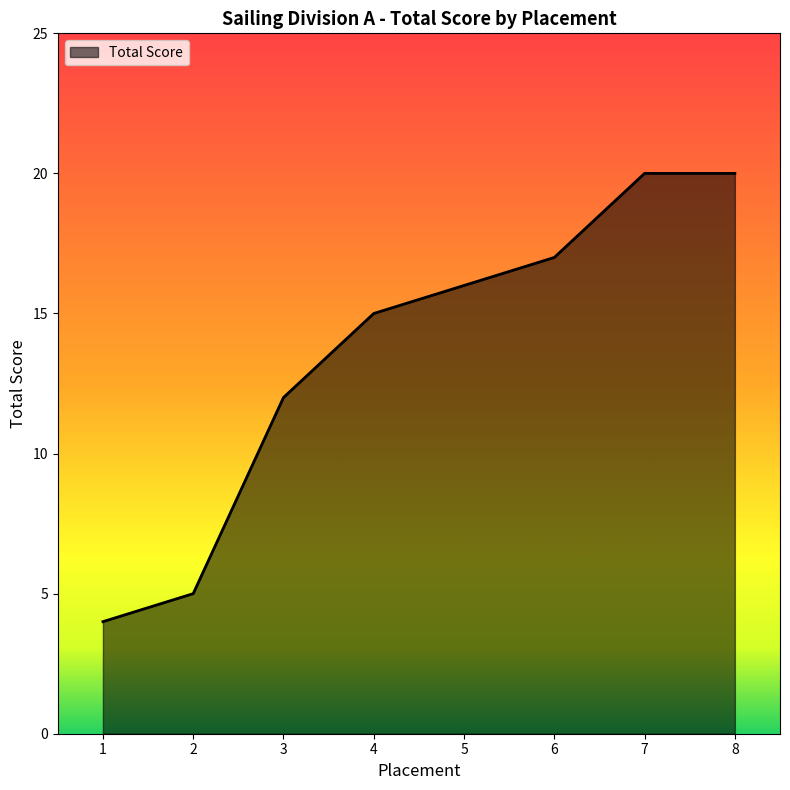

Reading left to right, extract all data points from this chart.

4	5	12	15	16	17	20	20